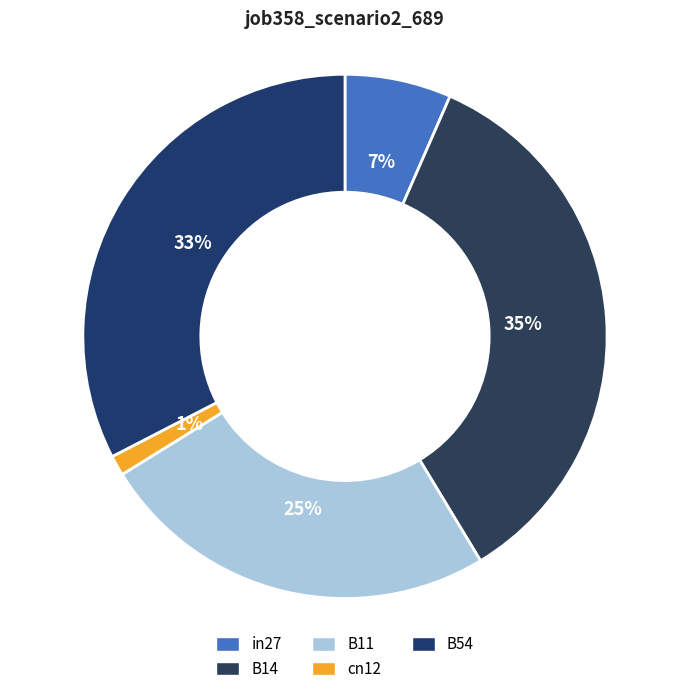

Which category has the biggest portion of the pie?

B14